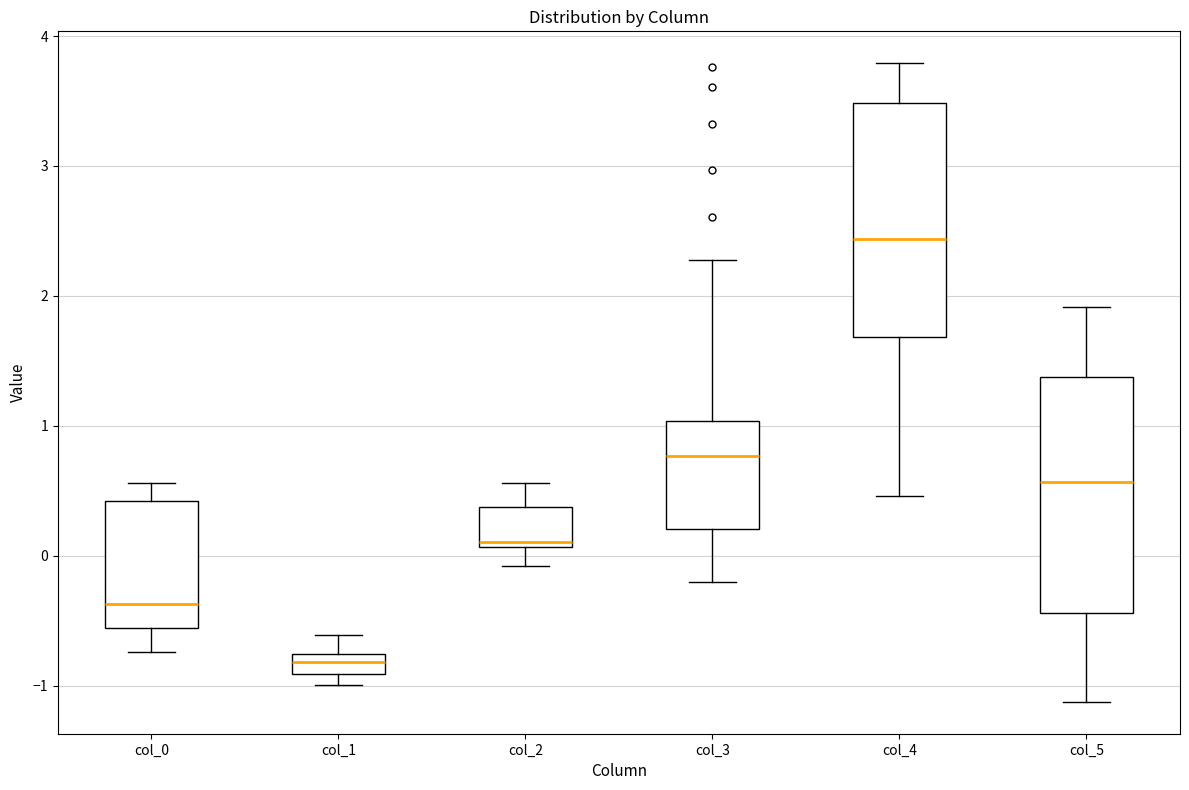

Which box has the lowest median line?

col_1